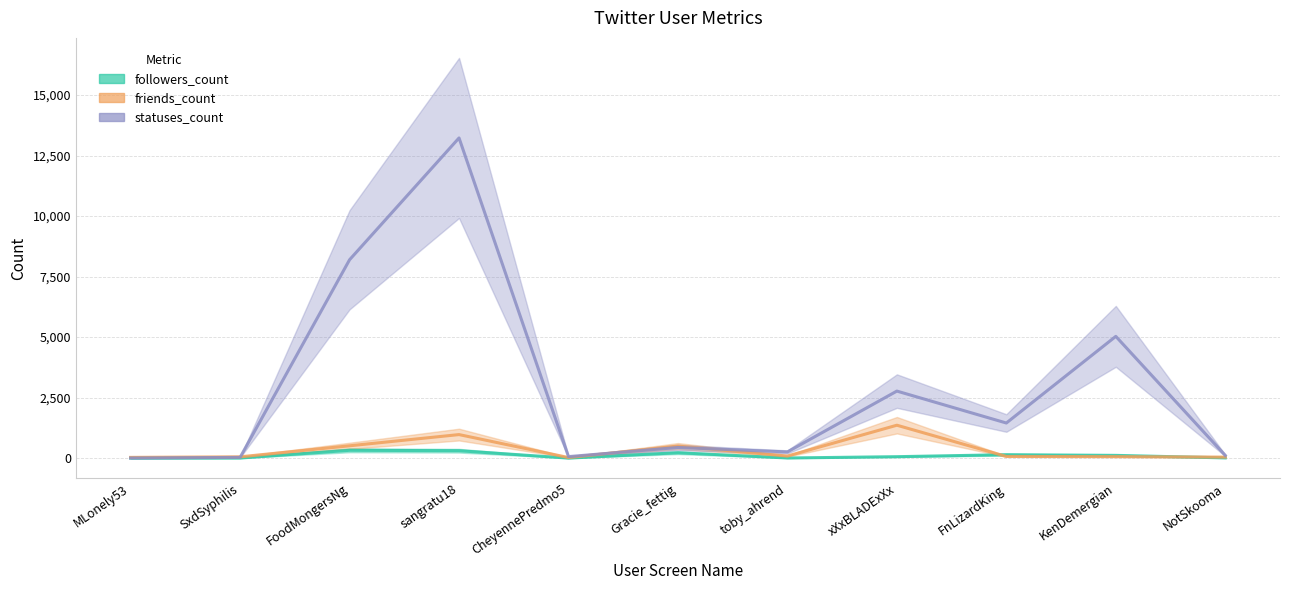

Rank the categories by friends_count value from highest to lowest.

xXxBLADExXx, sangratu18, FoodMongersNg, Gracie_fettig, toby_ahrend, FnLizardKing, KenDemergian, SxdSyphilis, NotSkooma, MLonely53, CheyennePredmo5